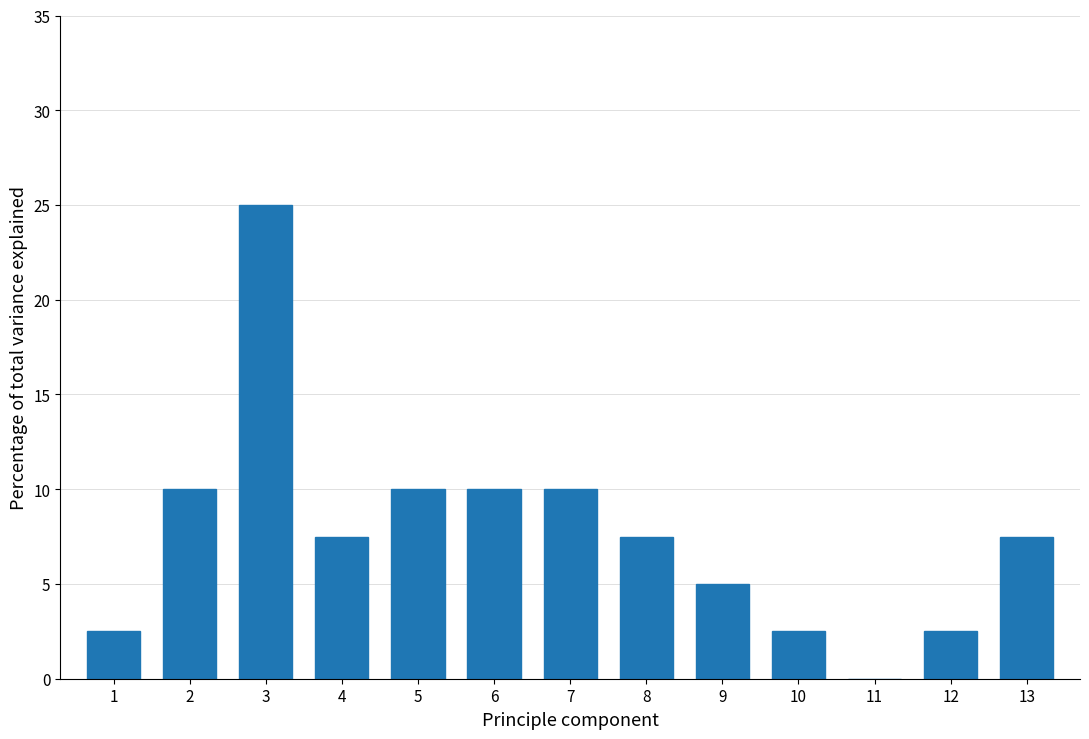

Reading left to right, list all the values displayed in this chart.

1=2.5	2=10.0	3=25.0	4=7.5	5=10.0	6=10.0	7=10.0	8=7.5	9=5.0	10=2.5	11=0.0	12=2.5	13=7.5